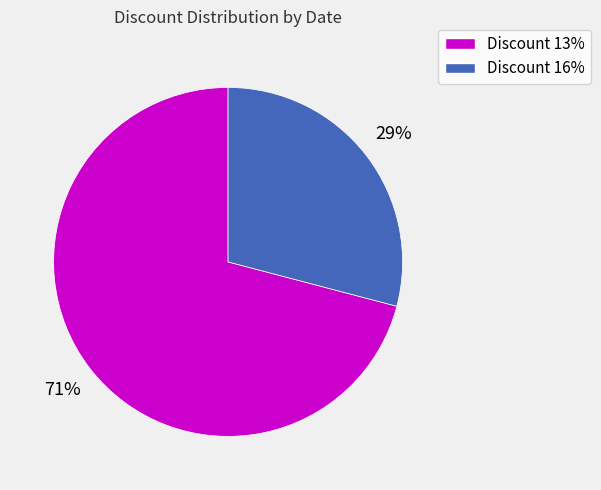

Is there a majority slice in this chart?

Yes